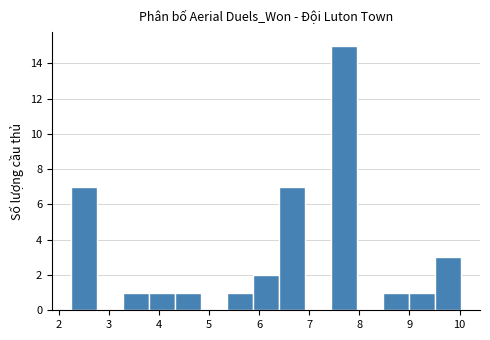

Over which range of the x-axis is the bar tallest?

7.4 to 7.9